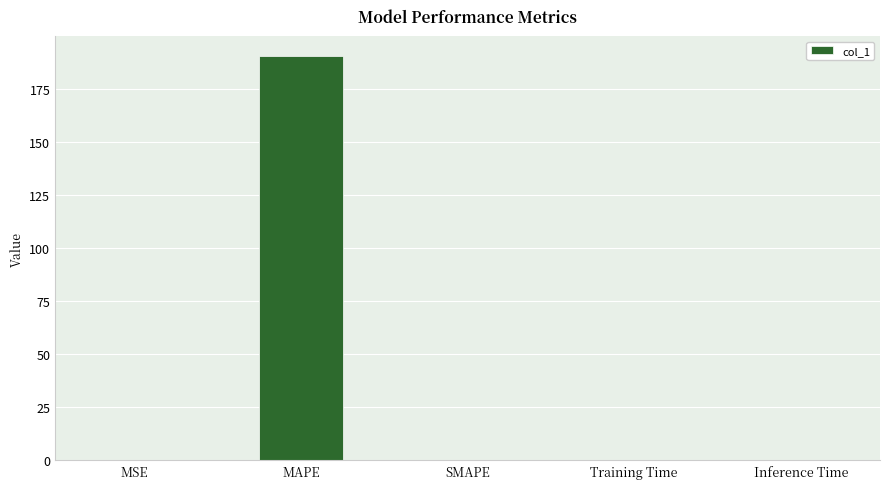

Is it true that the value at Inference Time is 0.0?

True